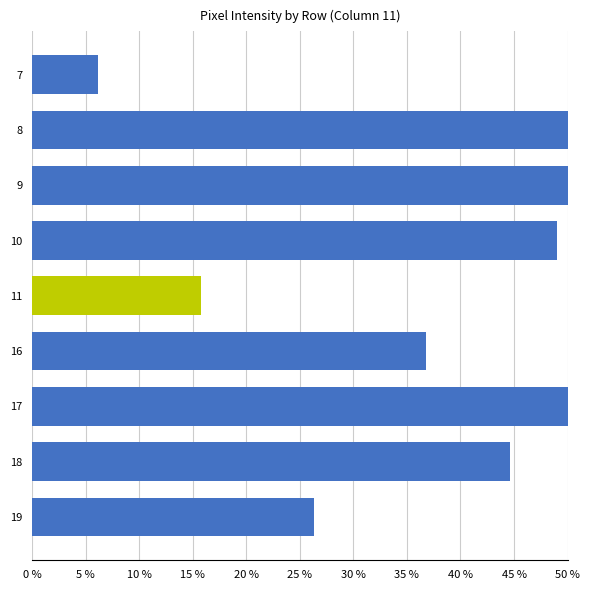

Approximately how many times larger is the value at 19 compared to 11?

1.7